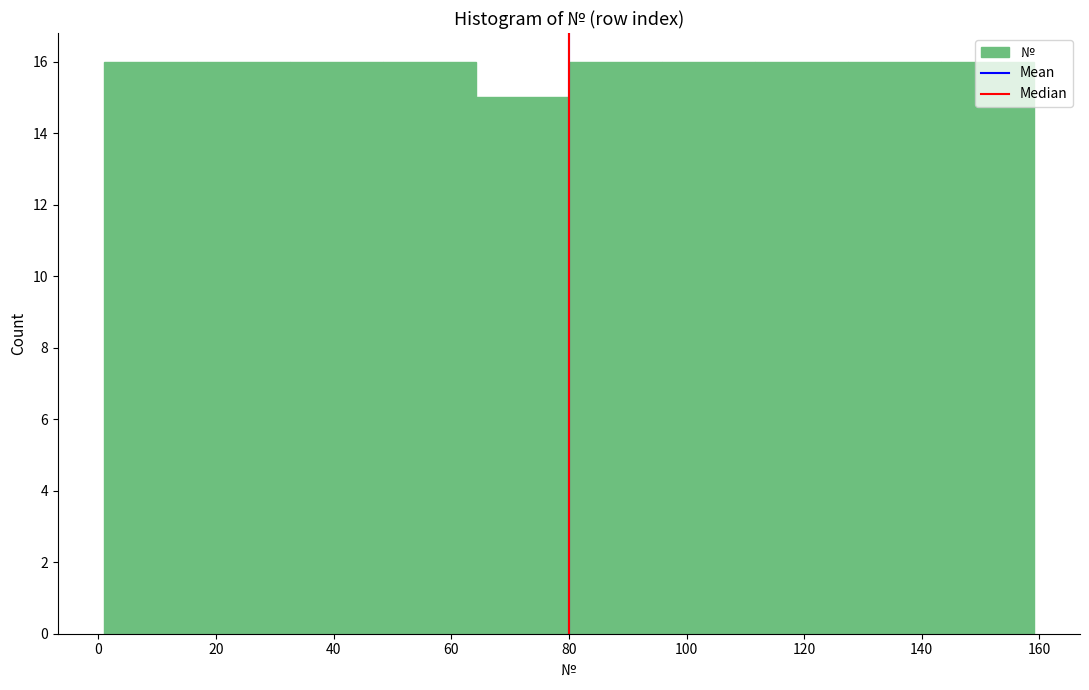

How tall is the bar that spans 127.4 to 143.2 on the x-axis? Neither the bar edges nor the heights are printed on the chart, so give them approximately, as read against the axes.

16